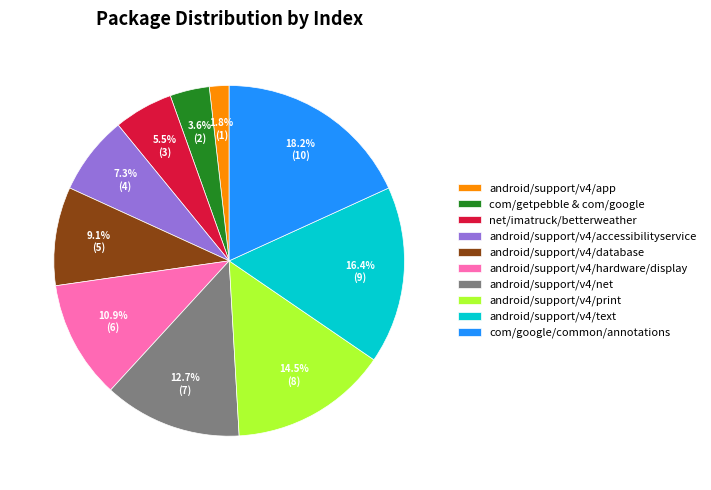

Which has a higher value, android/support/v4/hardware/display or com/getpebble & com/google?

android/support/v4/hardware/display